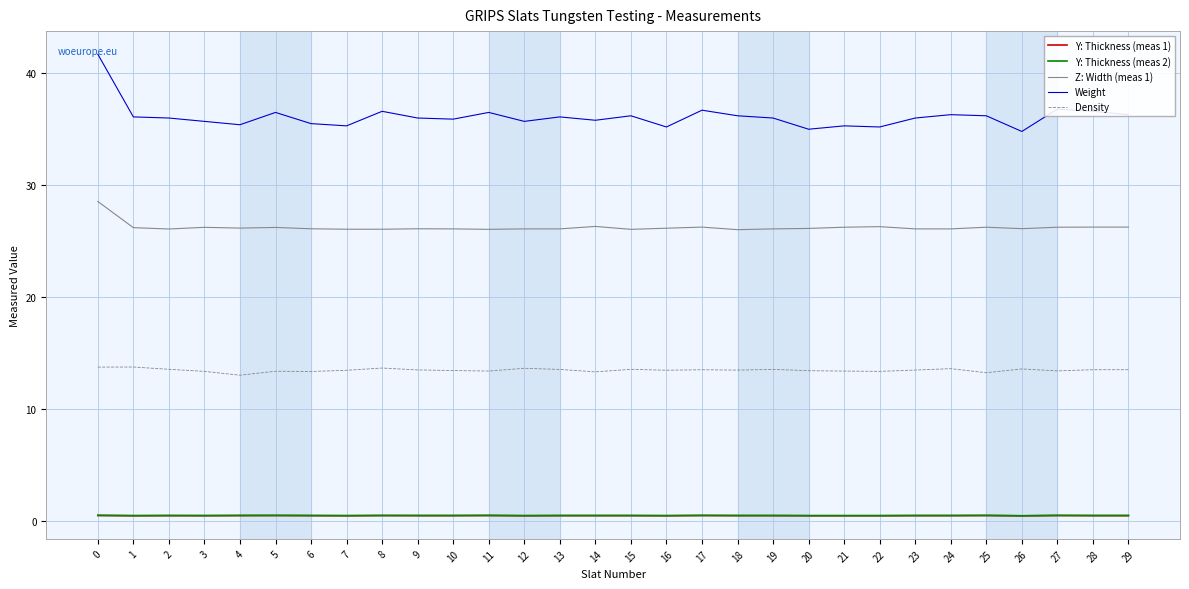

The Y: Thickness (meas 1) series shows 0.5 at 4. True or false?

True